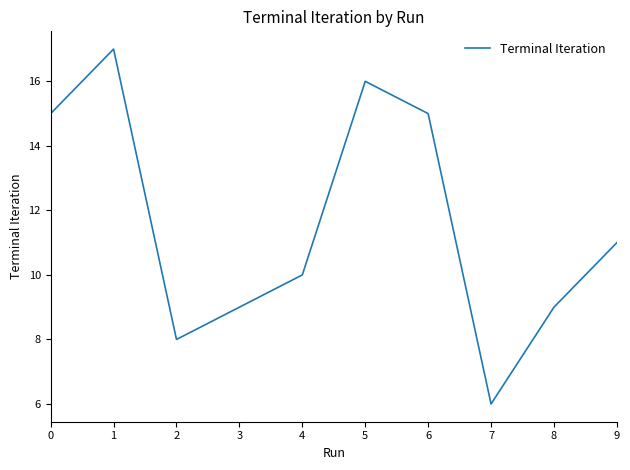

How many lines are shown in the chart?

1